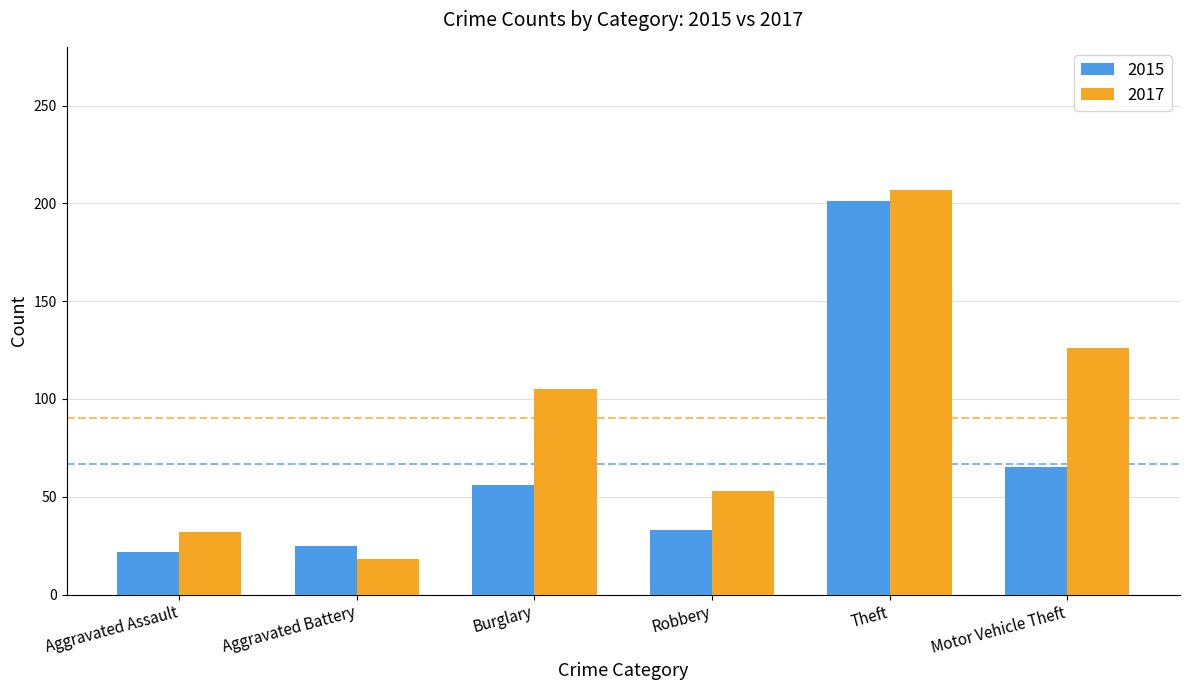

How many values in the 2017 series are below 105?

3